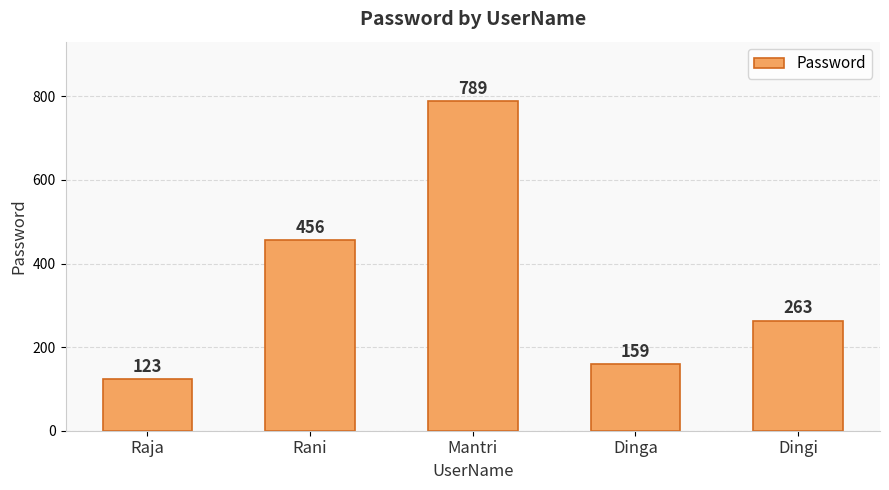

What is the value of the 2nd bar from the left?

456